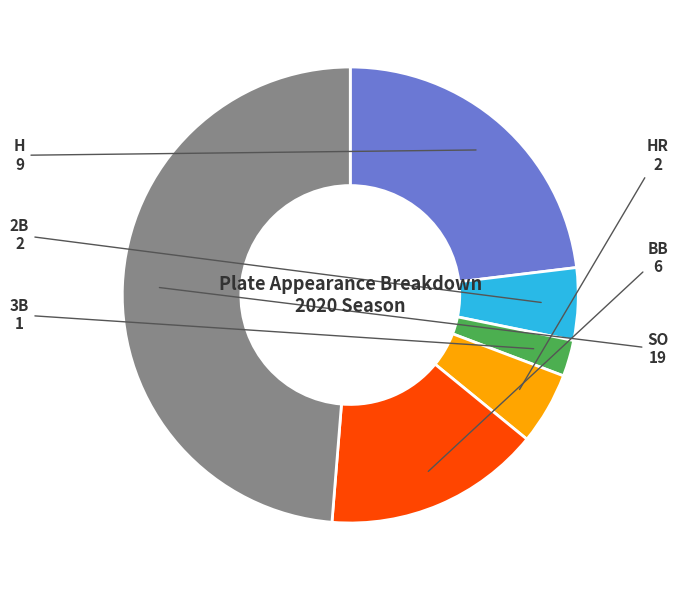

Does any single category account for the majority?

No